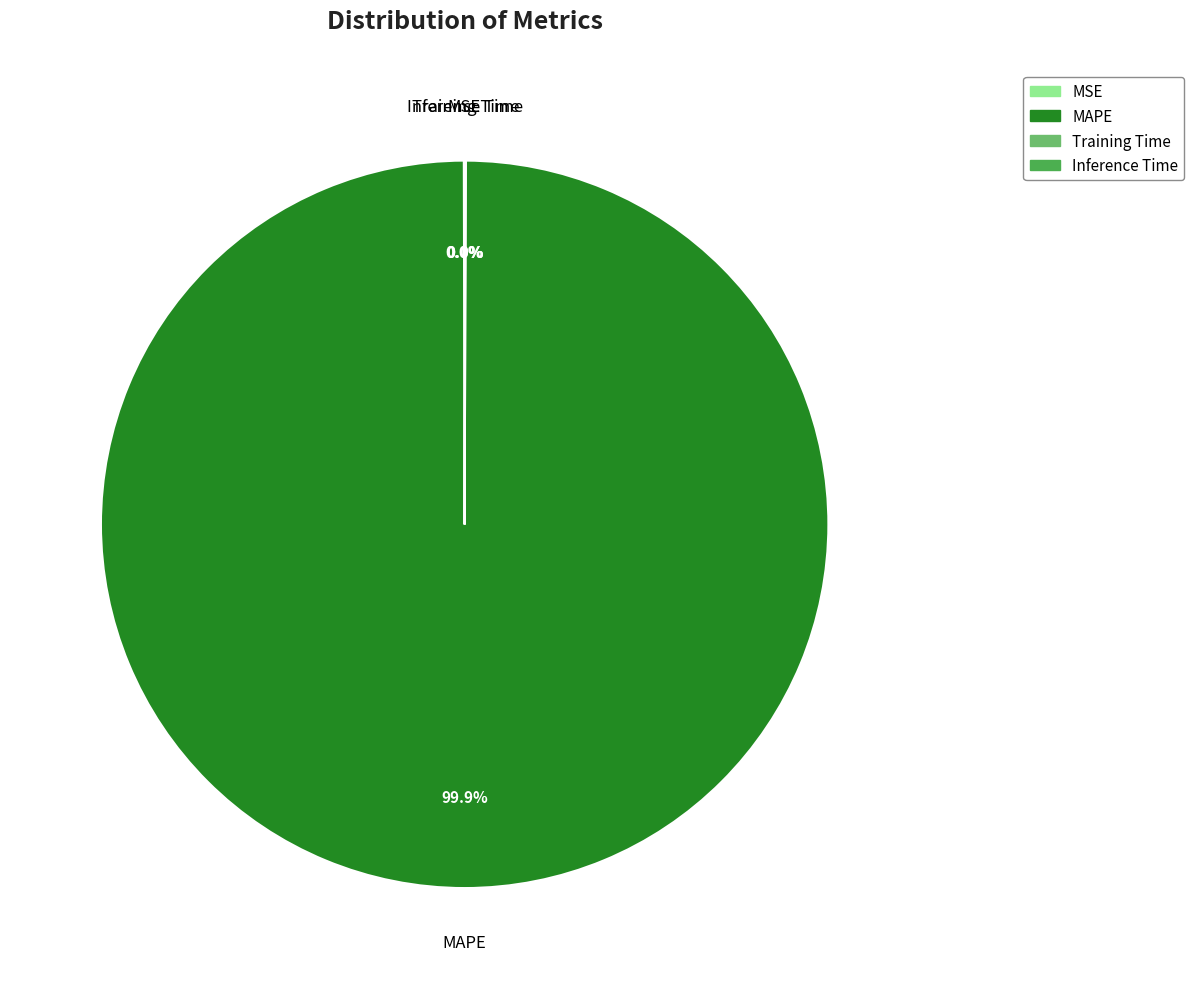

Is MAPE the majority of the pie?

Yes